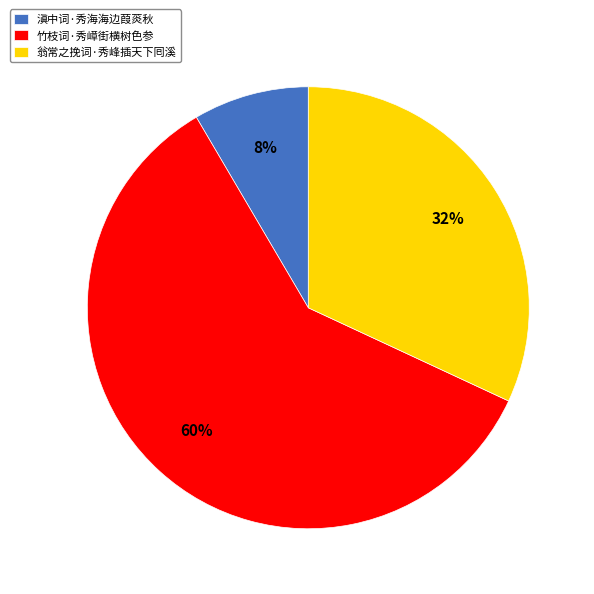

The 翁常之挽词·秀峰插天下囘溪 slice represents 32% of the pie. True or false?

True